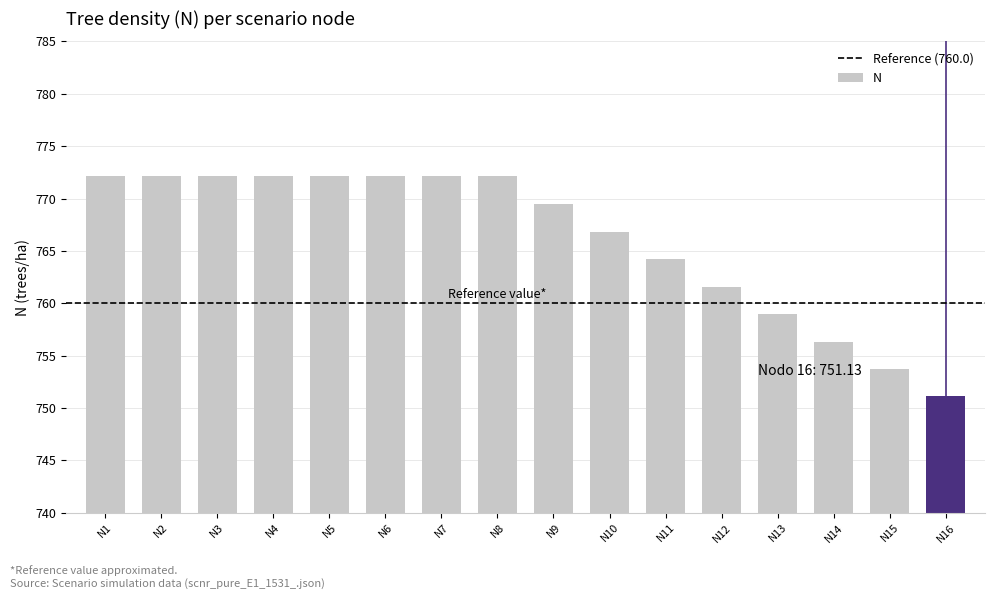

The value at N4 is 1384.0. True or false?

False